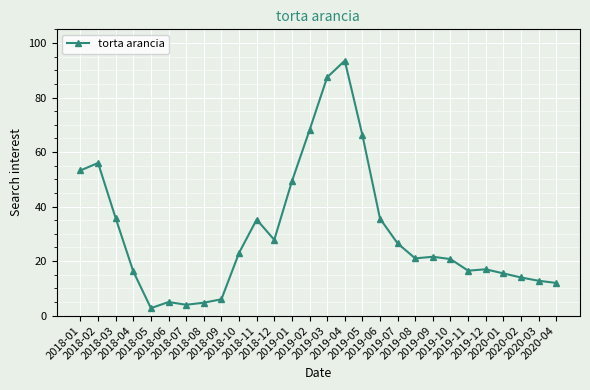

What position from the left is 2019-02?

14